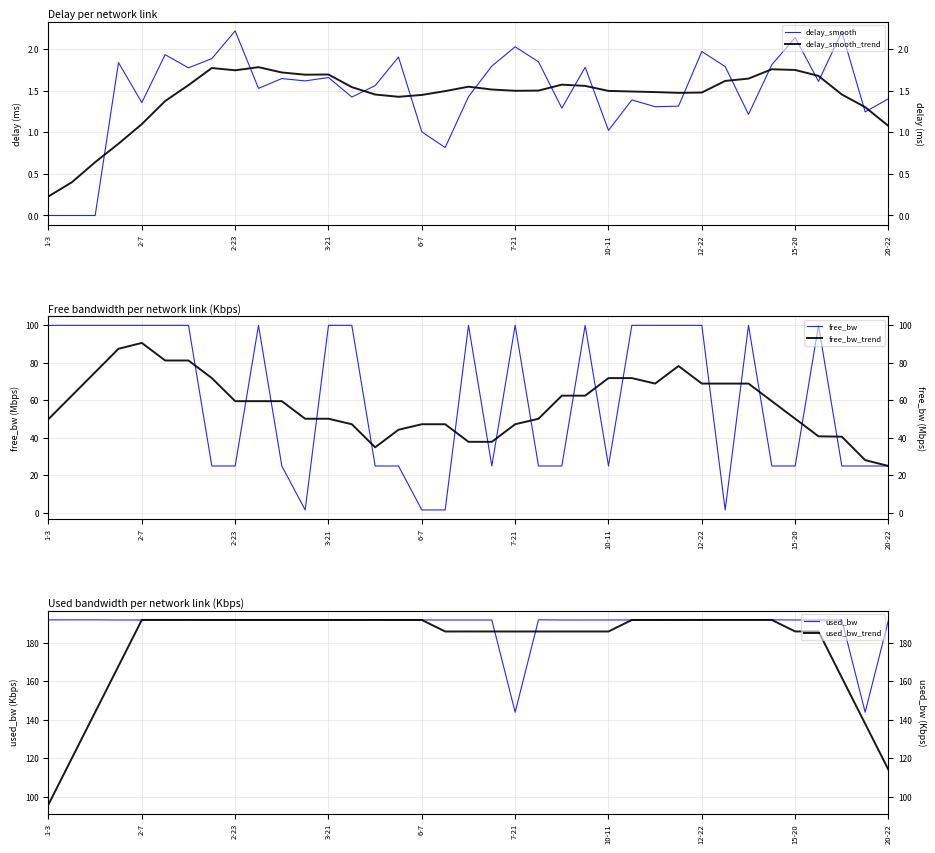

At how many categories does at least one series exceed 27?

37